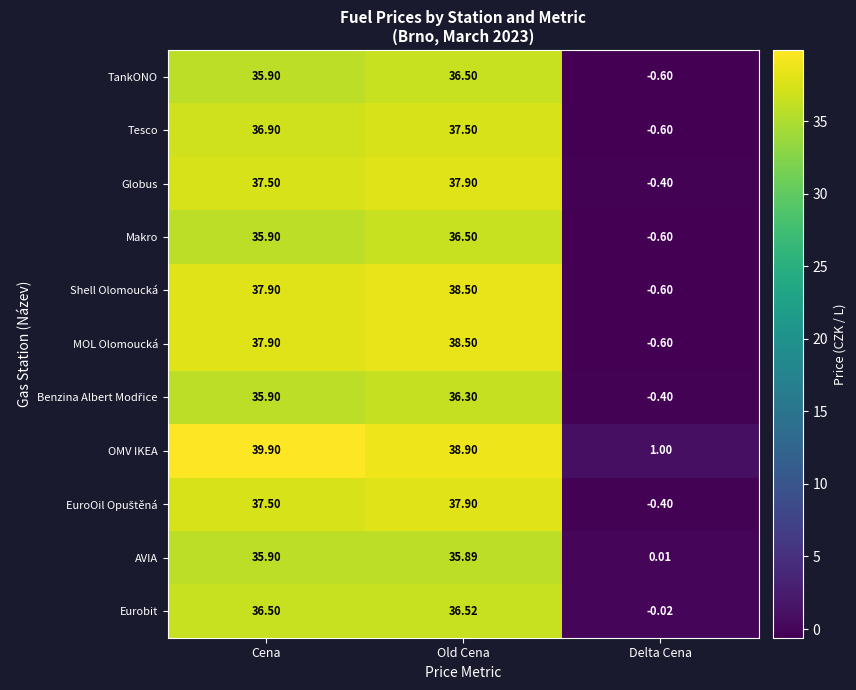

Count the number of categories in the chart.

3